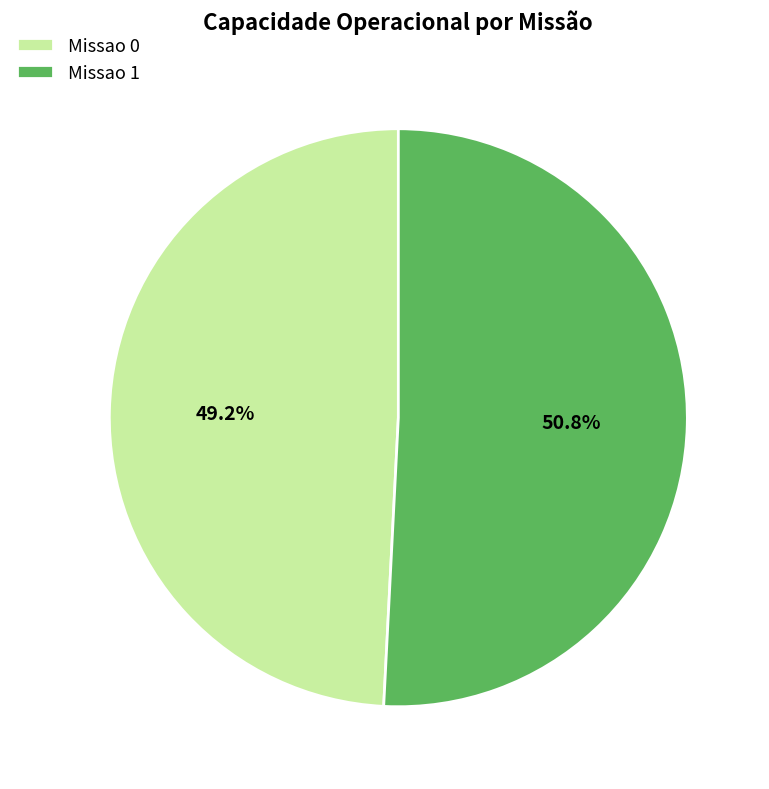

Count the number of slices in the pie.

2